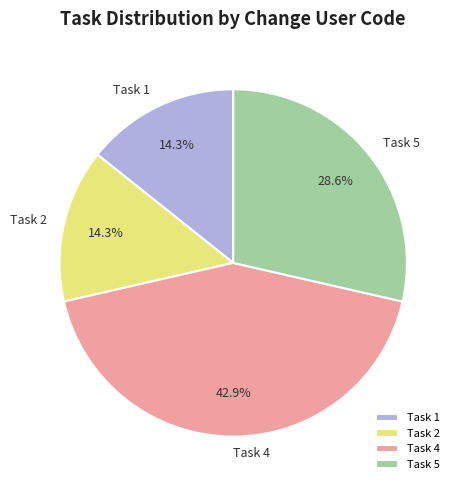

Which slice is the largest?

Task 4